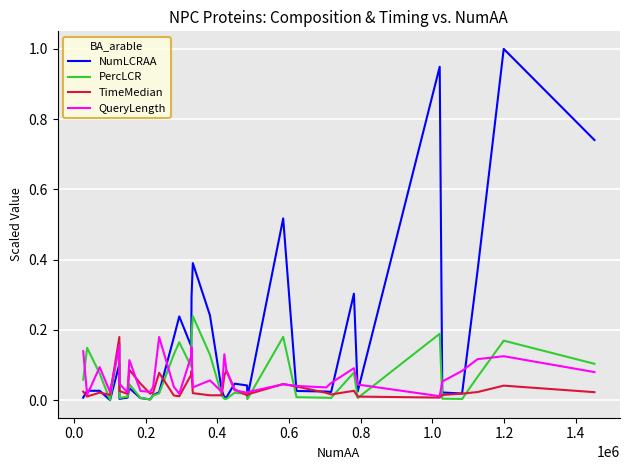

Which series has the largest total across all categories?

NumLCRAA